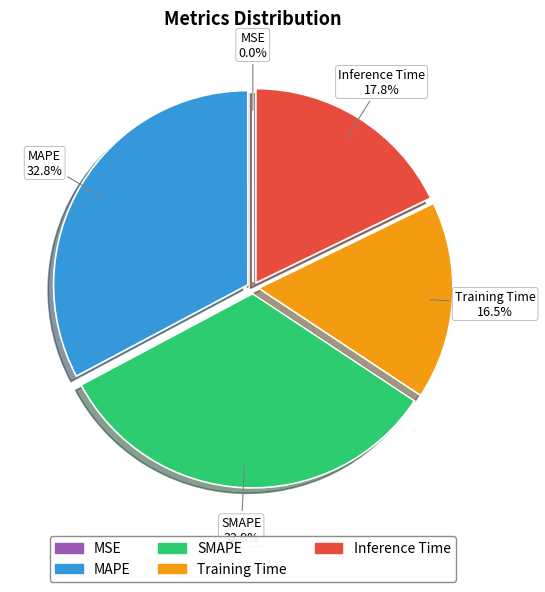

Does Inference Time account for over 50% of the chart?

No